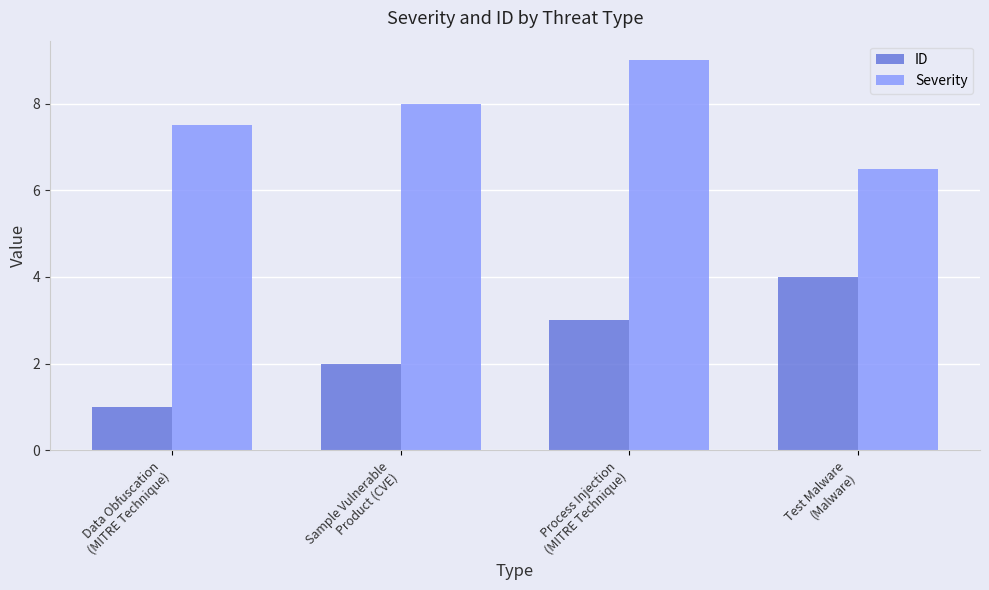

How many bars are there in each group?

2